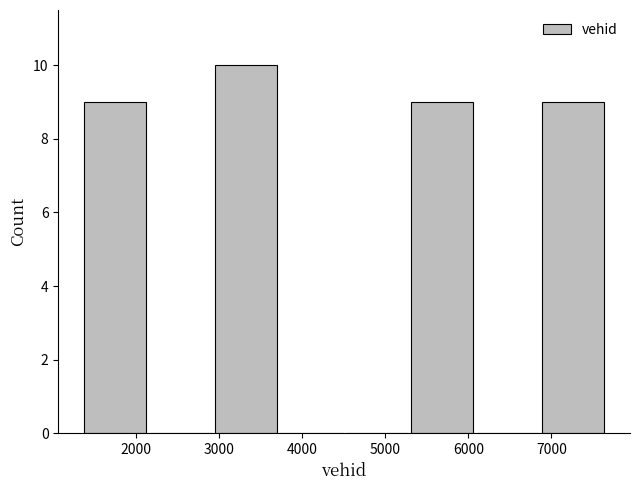

Reading left to right, list every bar in this chart as the range it spans on the x-axis followed by its height. Neither the bar edges nor the heights are printed on the chart, so give them approximately, as read against the axes.

1400 to 2200: 9
2200 to 3000: 0
3000 to 3700: 10
3700 to 4500: 0
4500 to 5300: 0
5300 to 6100: 9
6100 to 6900: 0
6900 to 7700: 9